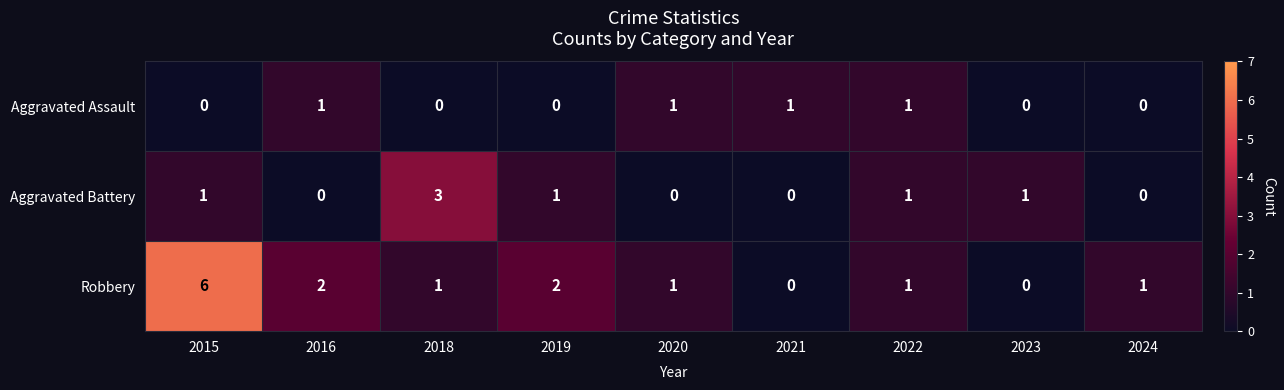

Which category has the highest value across all series?

2015